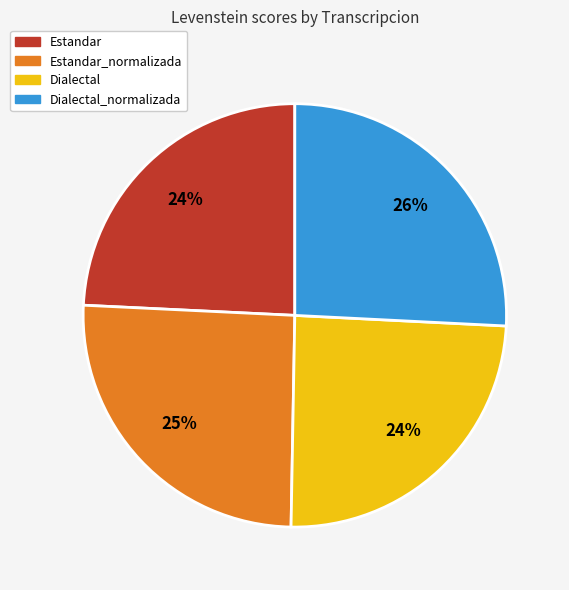

Combined, do Dialectal and Estandar account for over 50%?

No